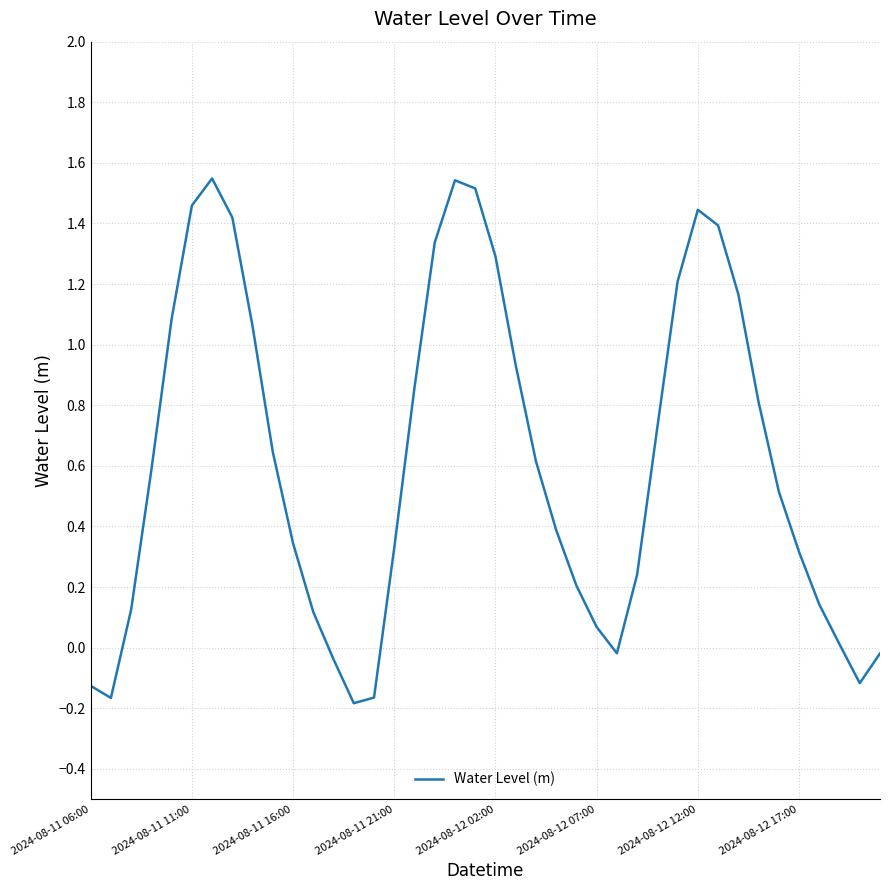

What is the difference between the maximum and minimum values?

1.7